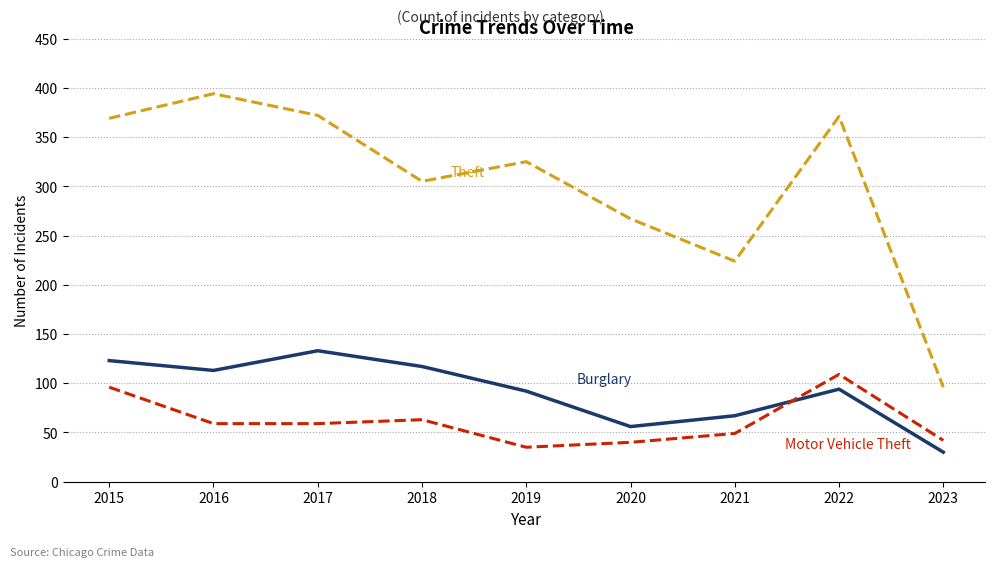

What is the total value across all series at 2018?

485